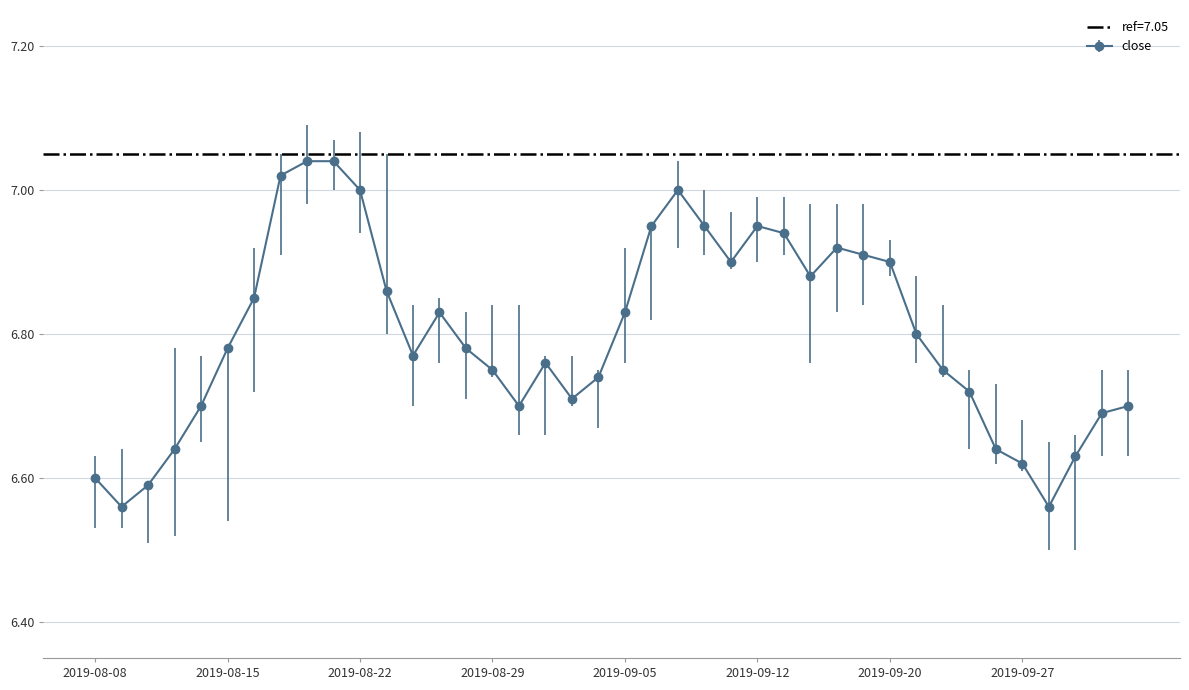

What value does the data have at 2019-08-21?

7.0